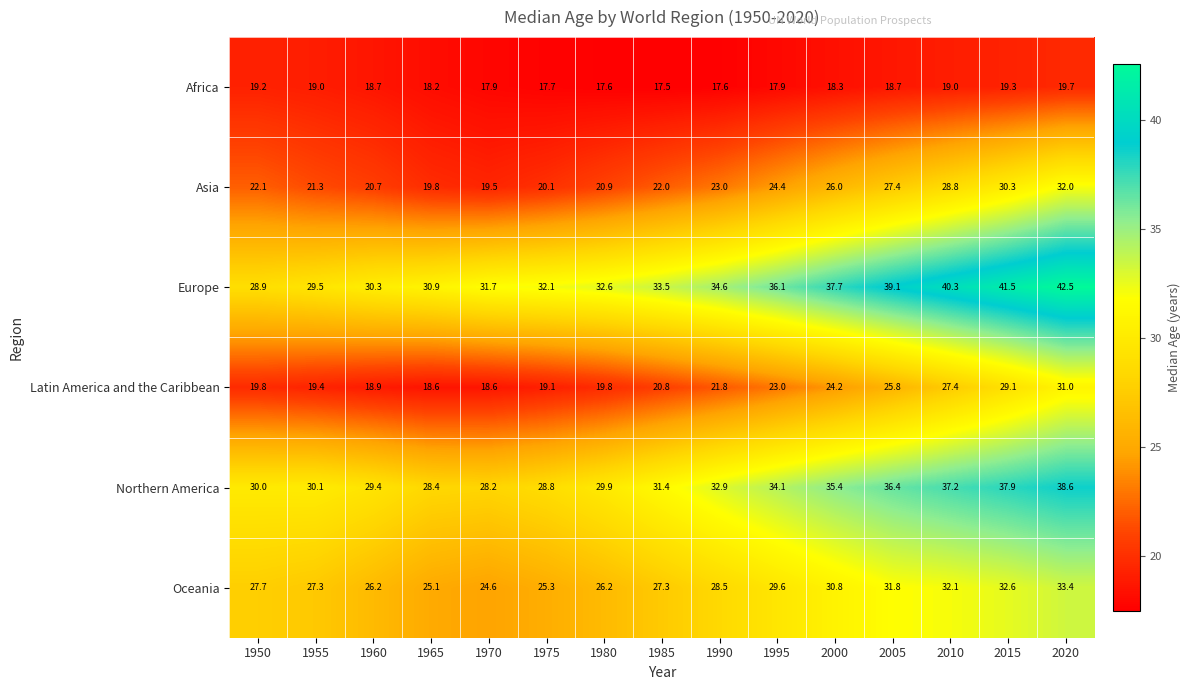

How many distinct data groups are displayed?

6